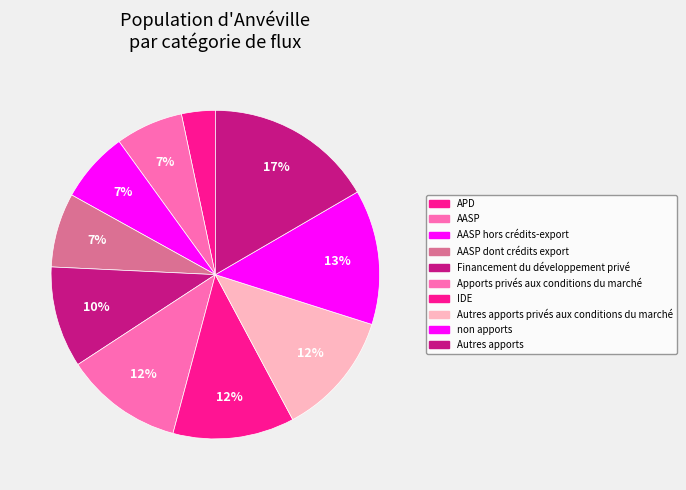

How many segments does this pie chart have?

10